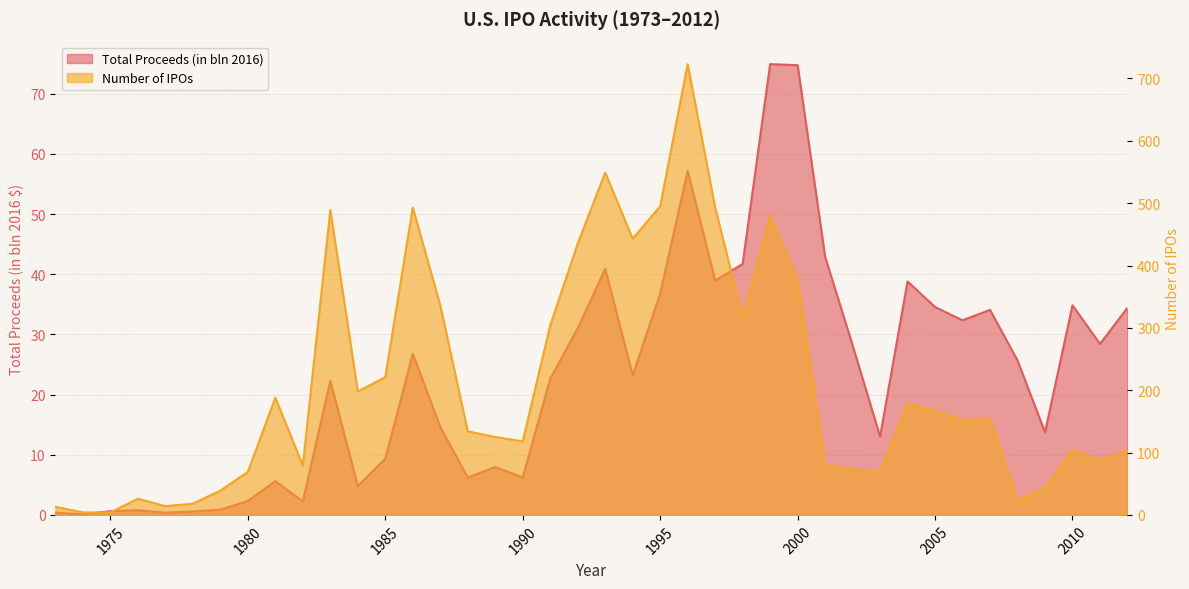

How many times do Number of IPOs and Total Proceeds (in bln 2016) cross each other?

2